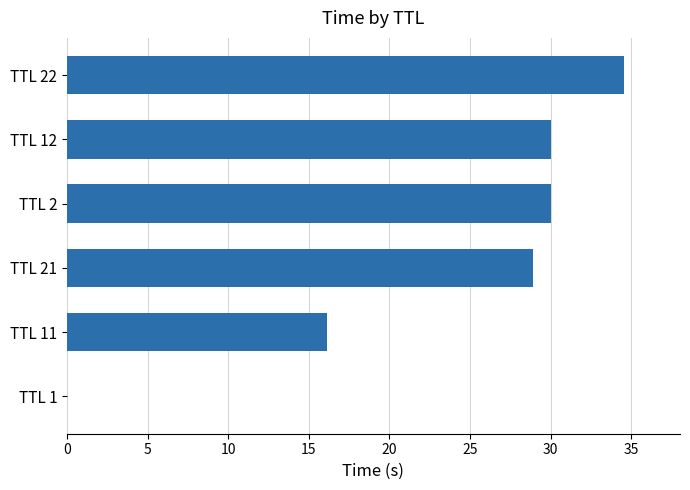

Count the number of data series in this chart.

1